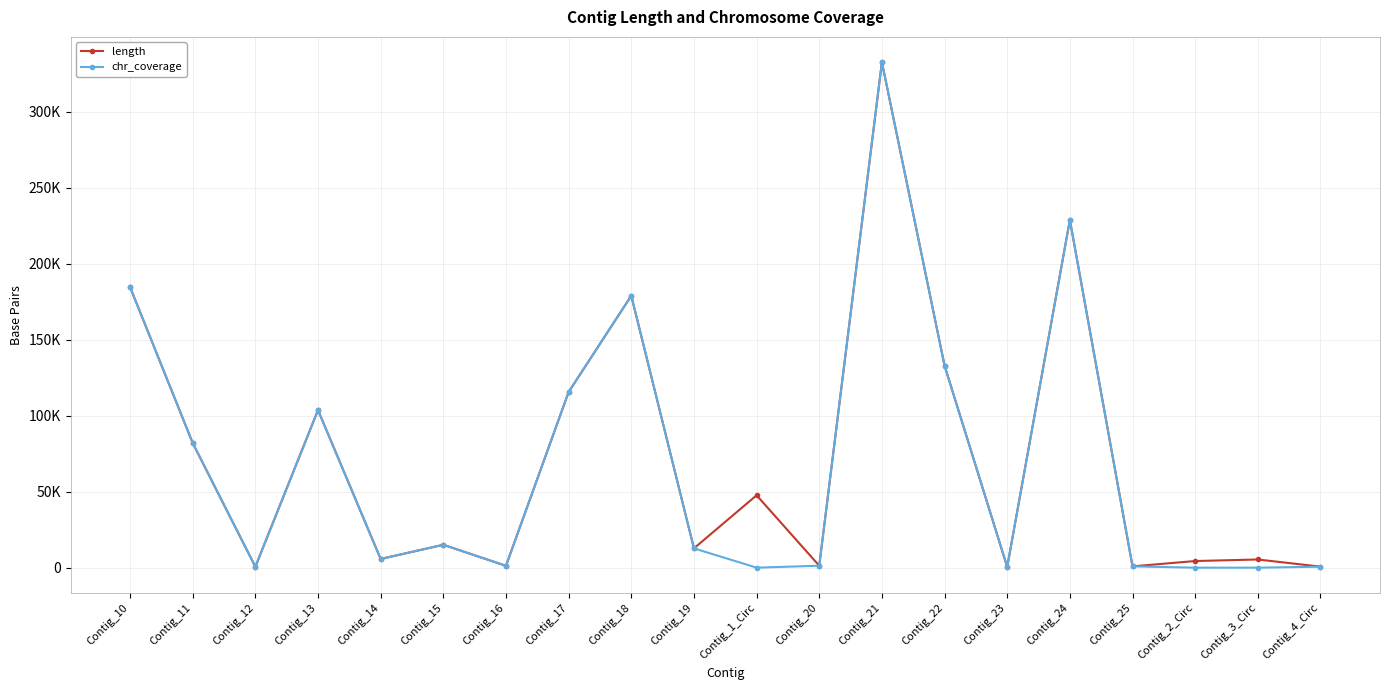

Reading right to left, what are all the values shown in this chart?

length: 665	5386	4367	855	228785	489	132929	332587	1278	47630	12700	178931	115565	1213	15065	5708	103677	587	82011	184625
chr_coverage: 637	0	0	855	228785	489	132929	332587	1278	0	12700	178893	115565	1213	15065	5708	103677	587	82011	184624